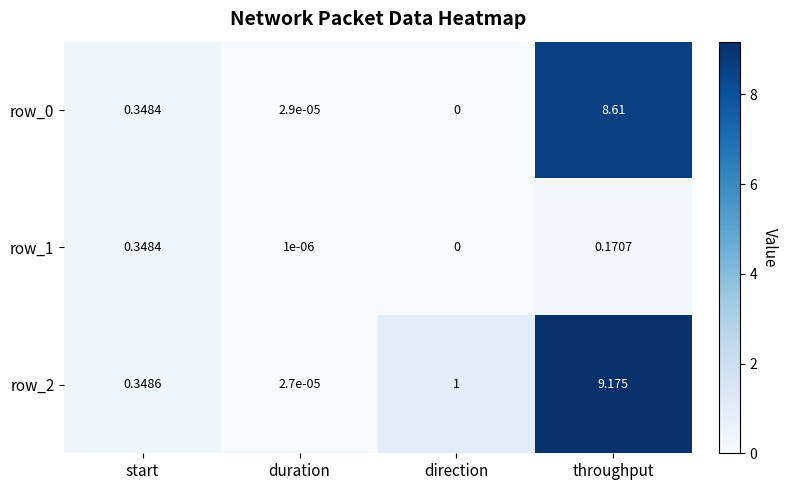

What is the sum of all row_0 values?

9.0